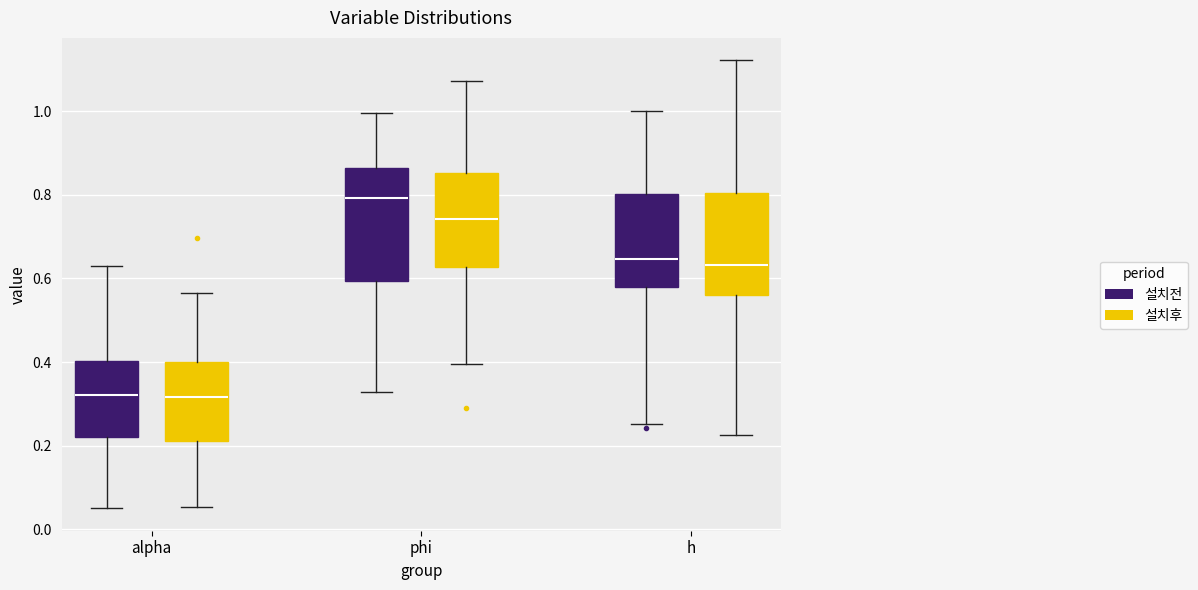

Where is the upper edge of the box for alpha (설치전) on the y-axis? The values are not printed on the chart, so give them approximately, as read against the axis.

0.40